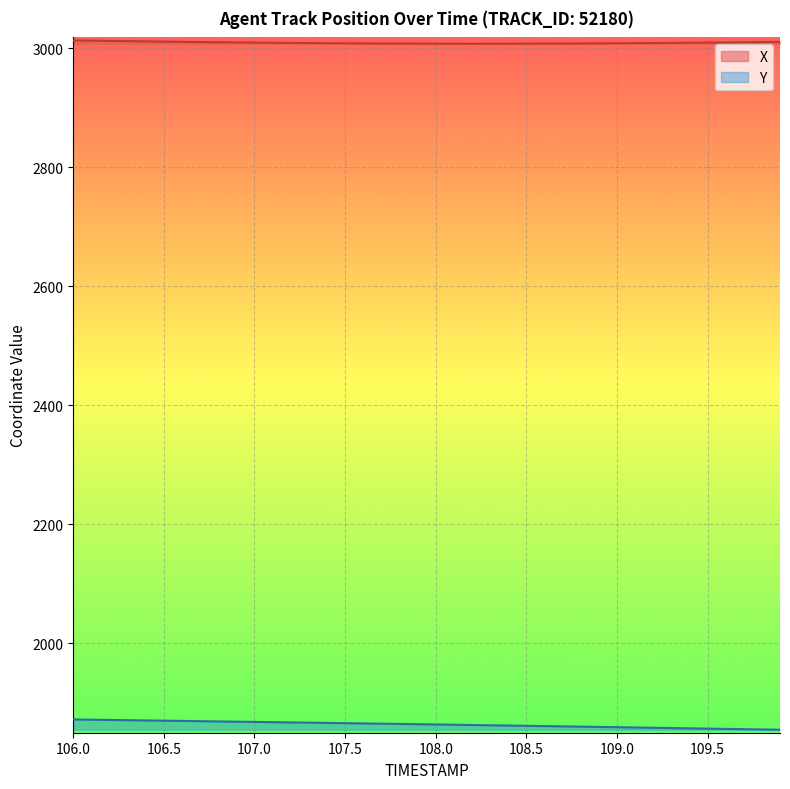

True or false: X and Y intersect in this chart.

False